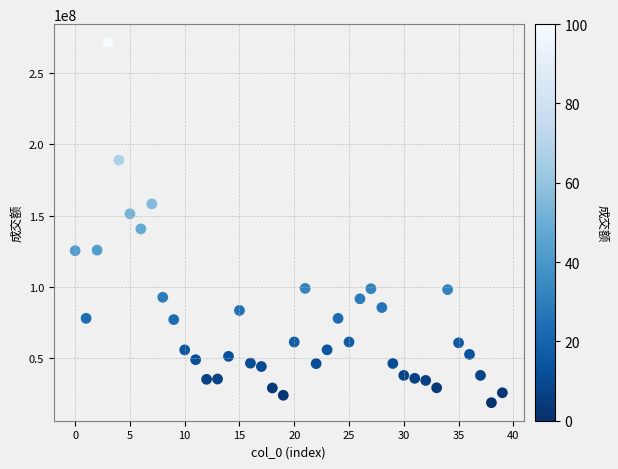

What is the range of Y values (max minus min)?

252998847